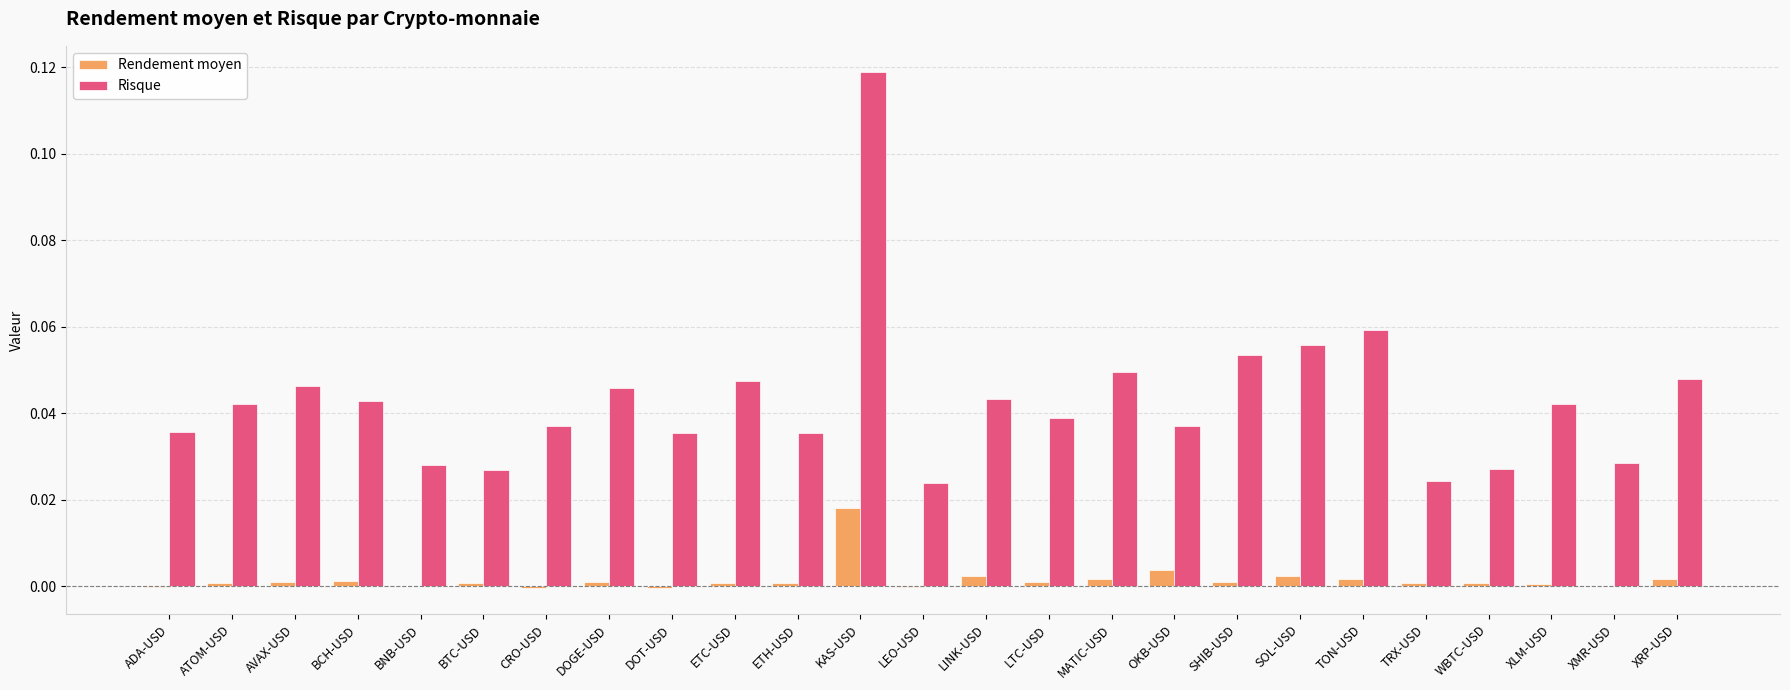

Is it true that Risque equals 0.0 at LINK-USD?

True